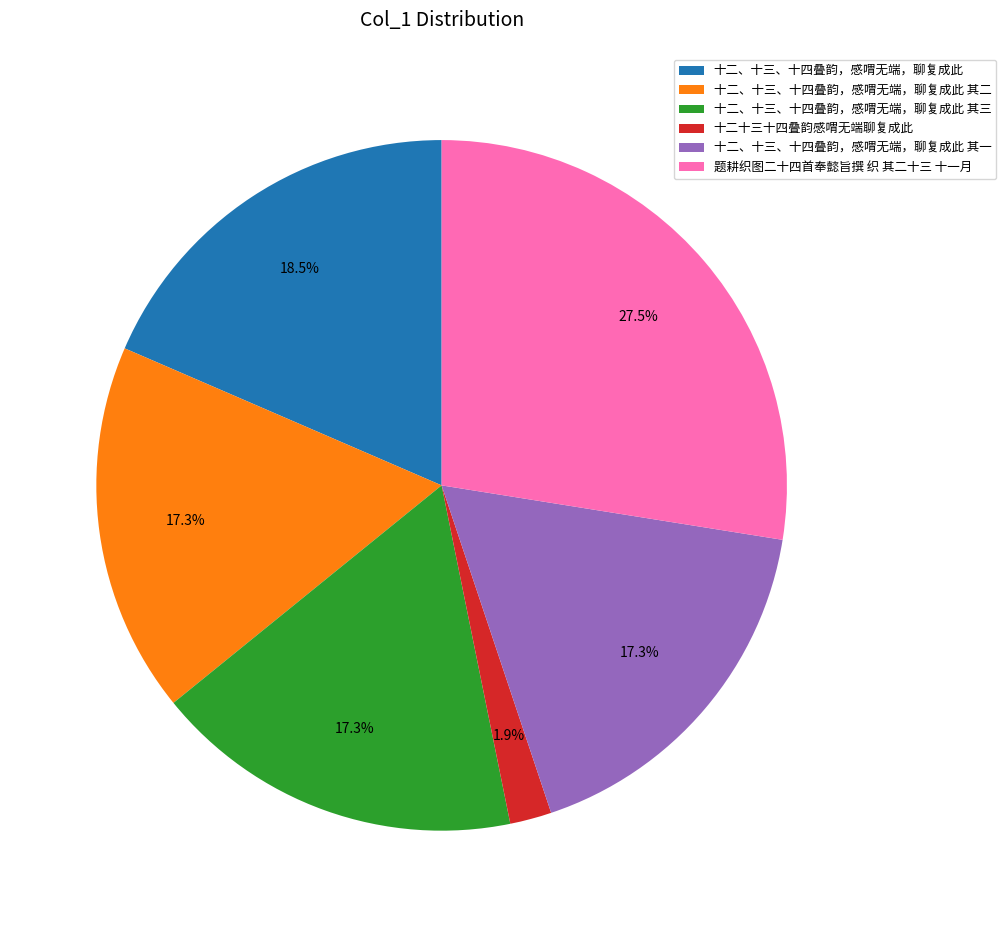

Count the number of slices in the pie.

6